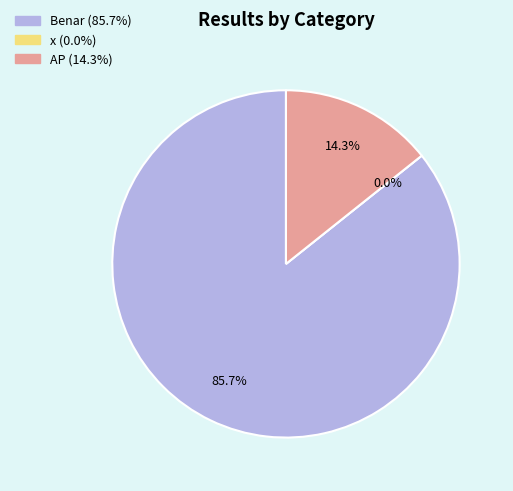

Between x and AP, which is larger?

AP